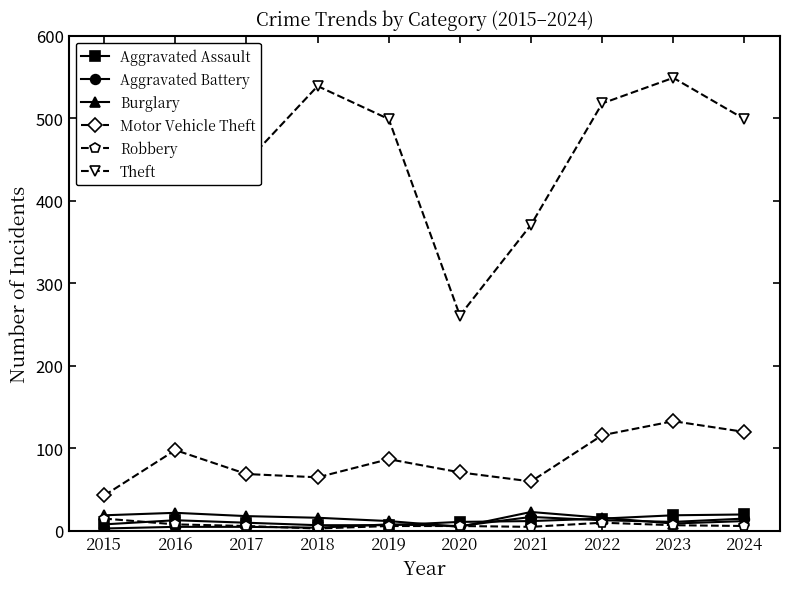

What is the maximum value for Aggravated Battery?

17